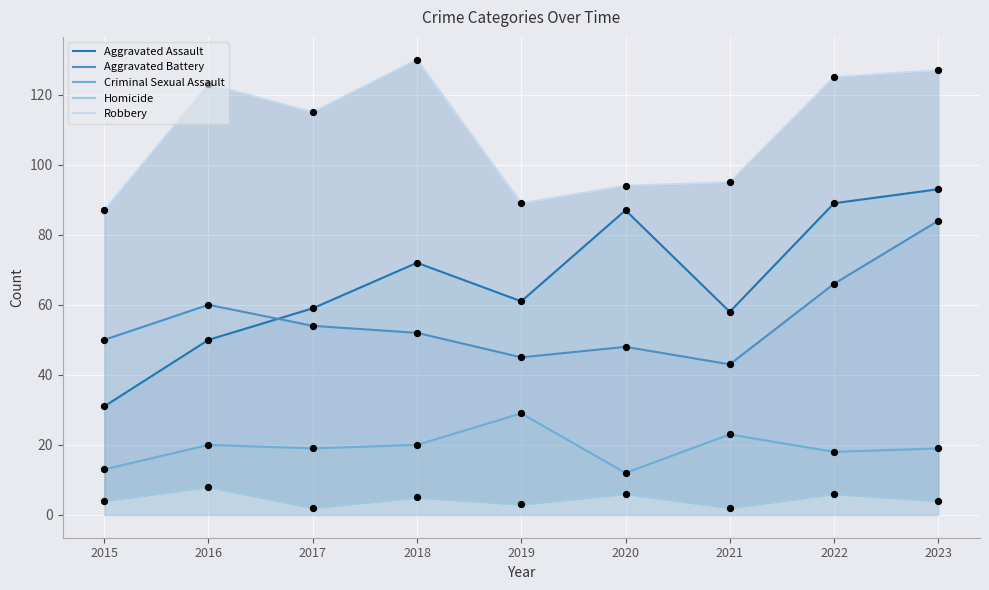

Which series reaches the minimum Y coordinate?

Homicide